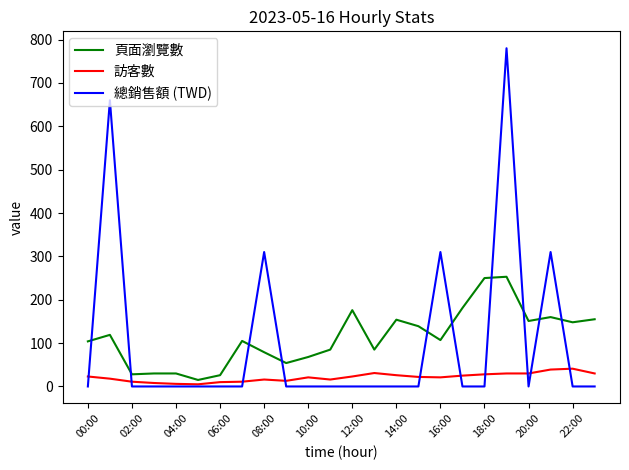

Which series has the largest range (max minus min)?

總銷售額 (TWD)